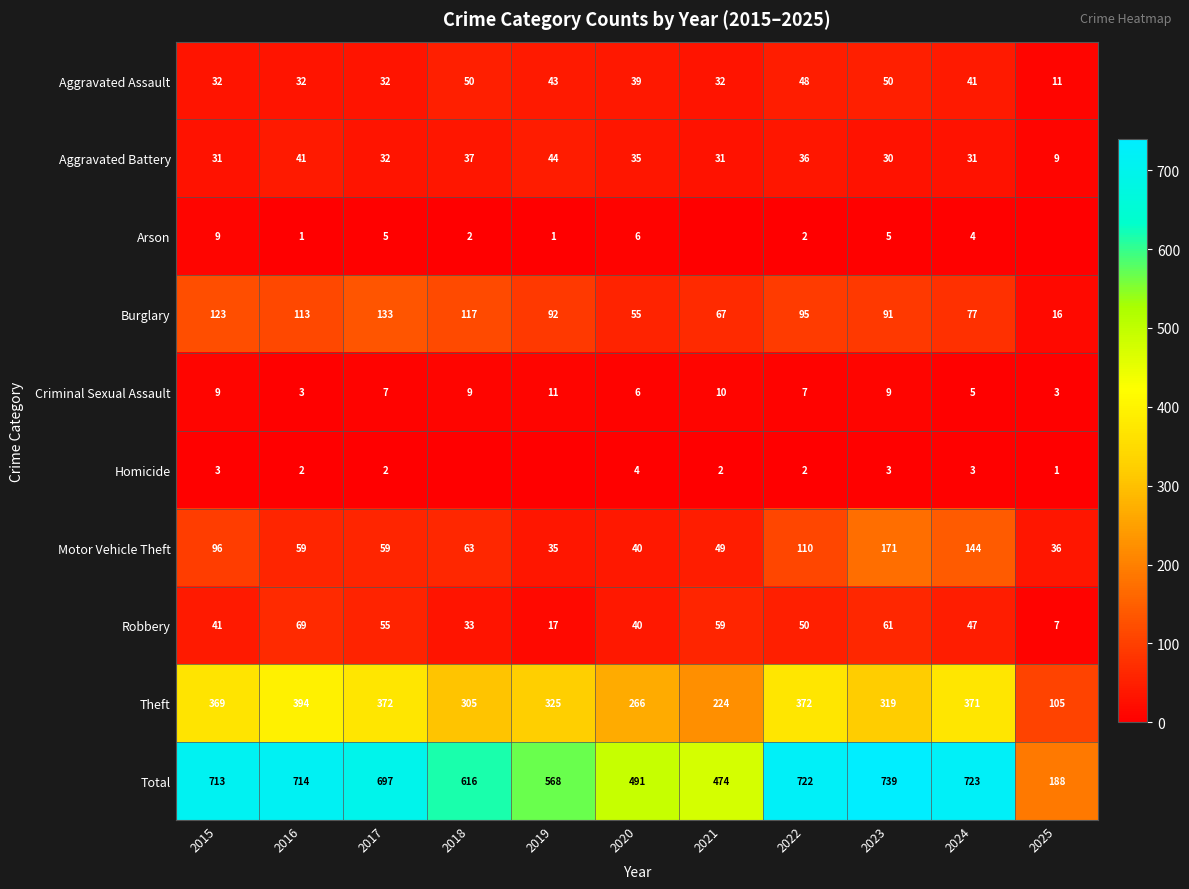

What is the sum of all Theft values?

3422